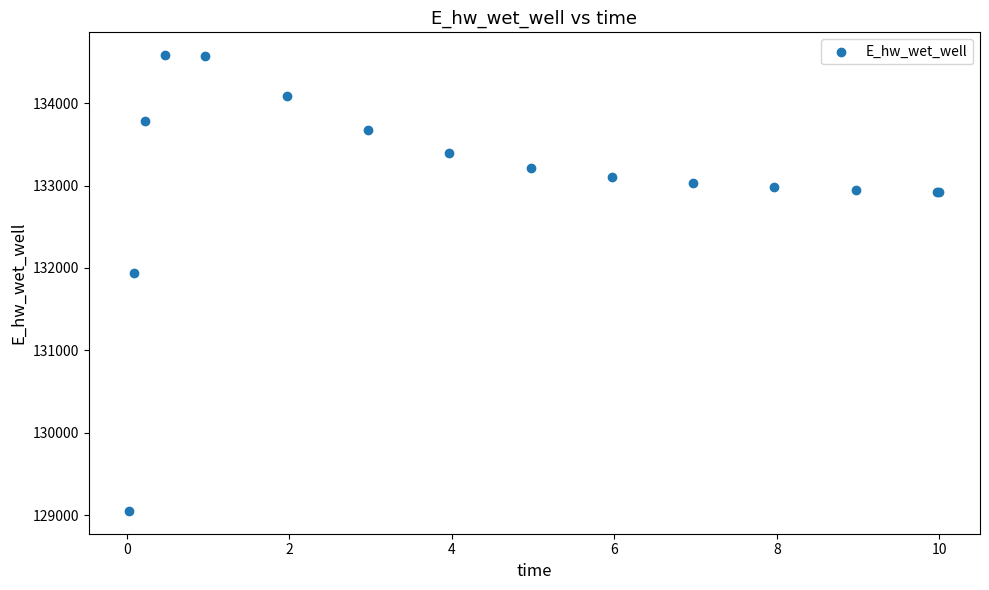

What Y value in the scatter plot is closest to 131817?

131937.6